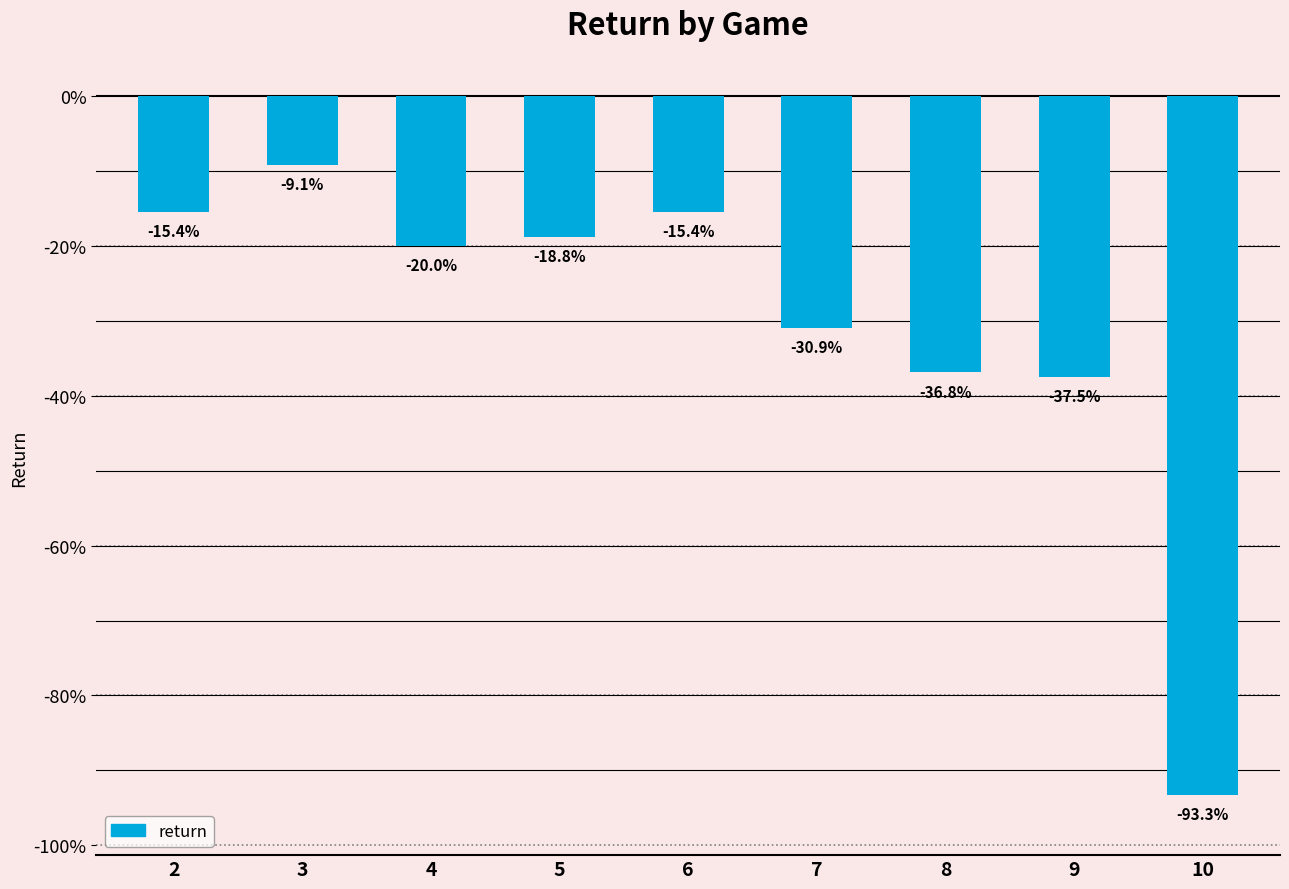

Are the bars horizontal?

No